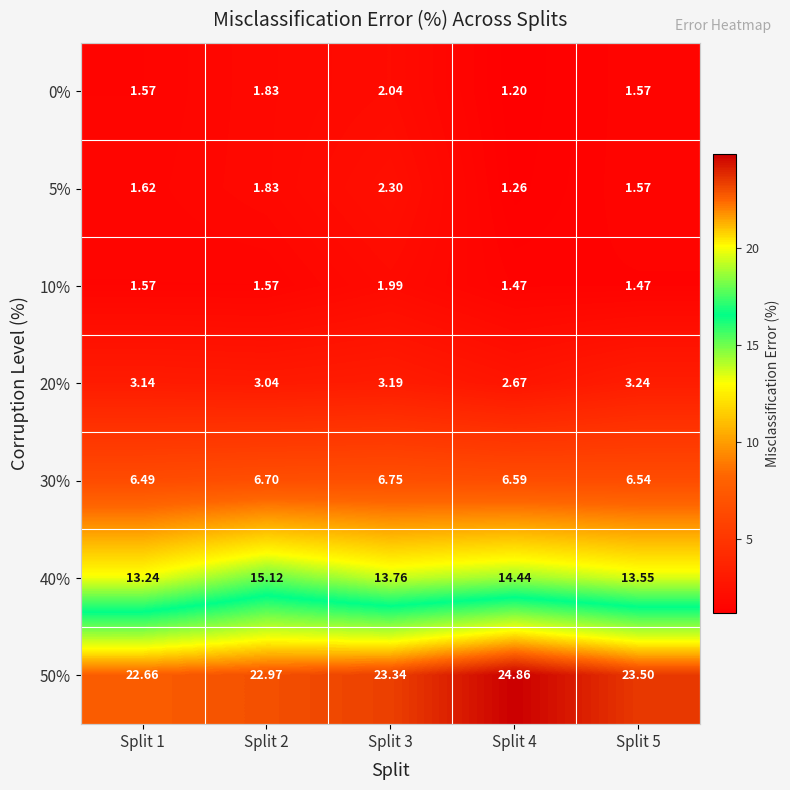

Is the value of 40% at Split 3 greater than the value of 20% at Split 3?

Yes